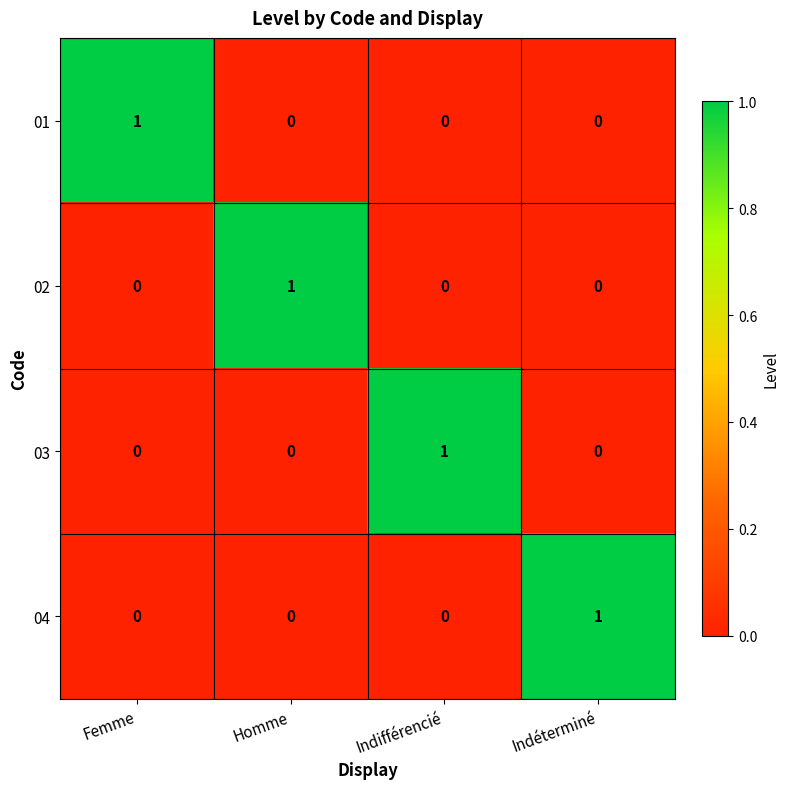

What is the total value across all series at Indéterminé?

1